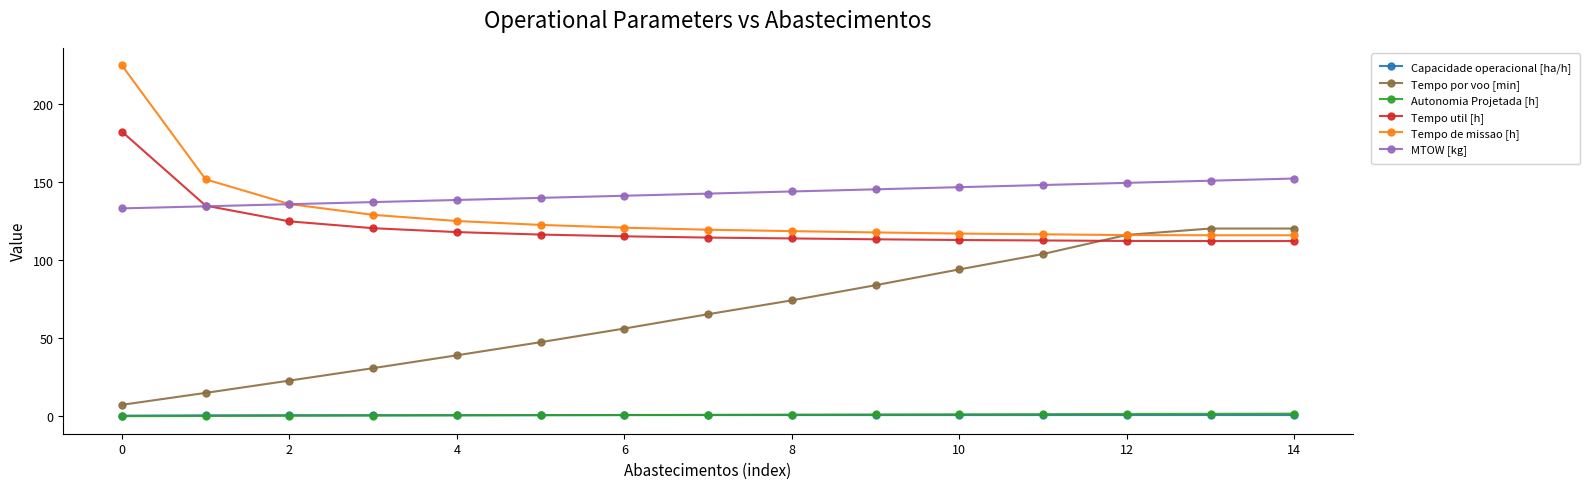

How many series are shown in this chart?

6